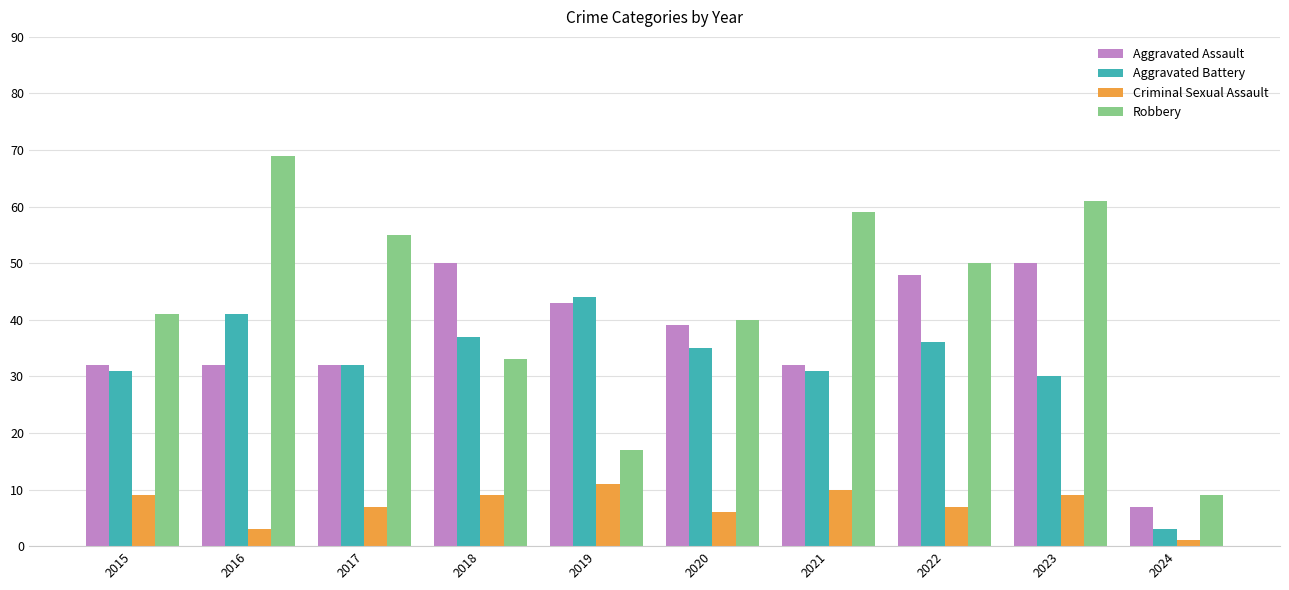

What is the sum of all Robbery values?

434